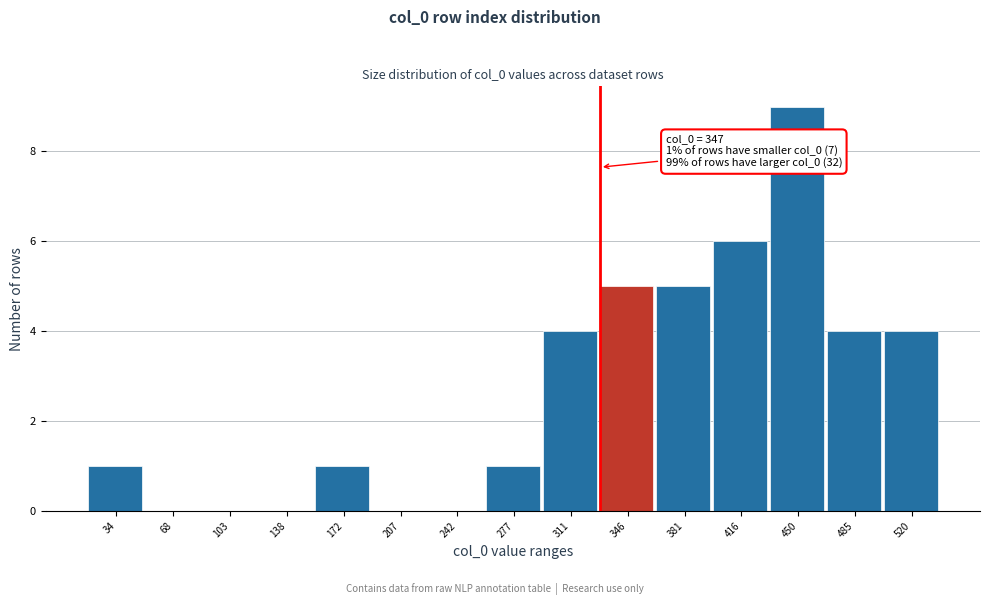

Reading left to right, extract all data points from this chart.

34=1	68=0	103=0	138=0	172=1	207=0	242=0	277=1	311=4	346=5	381=5	416=6	450=9	485=4	520=4